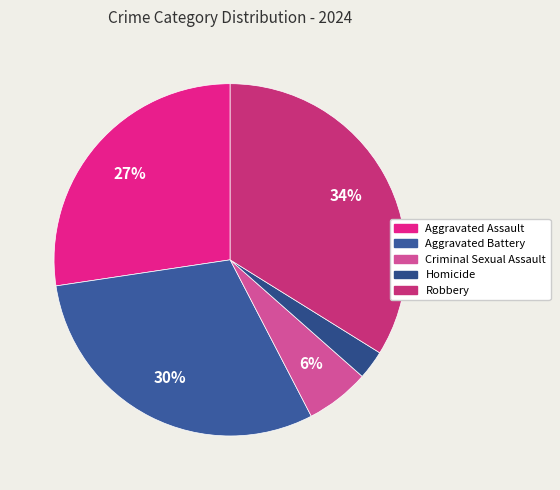

Does any single category account for the majority?

No